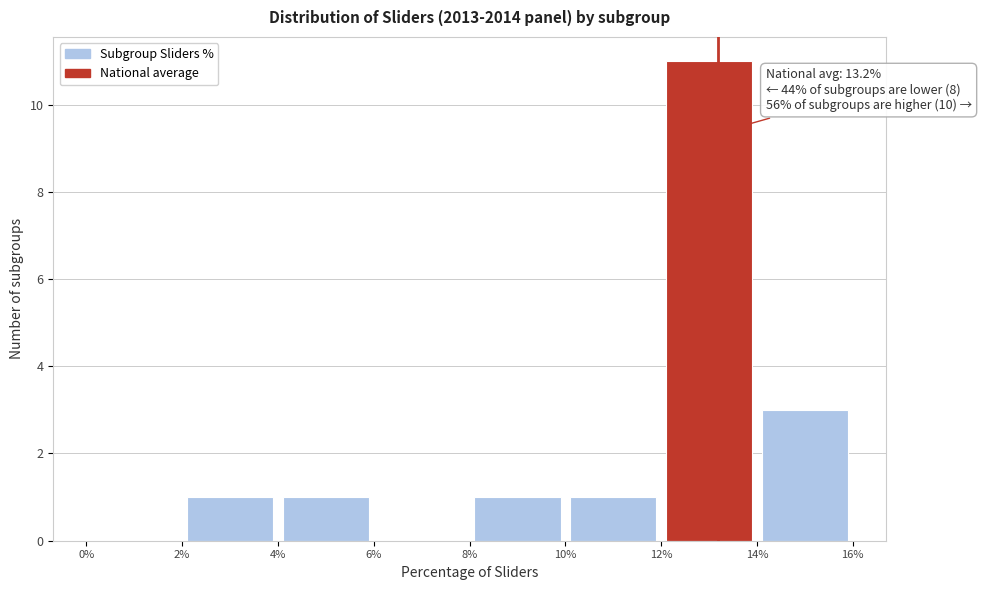

Which range on the x-axis has the tallest bar?

12% to 14%